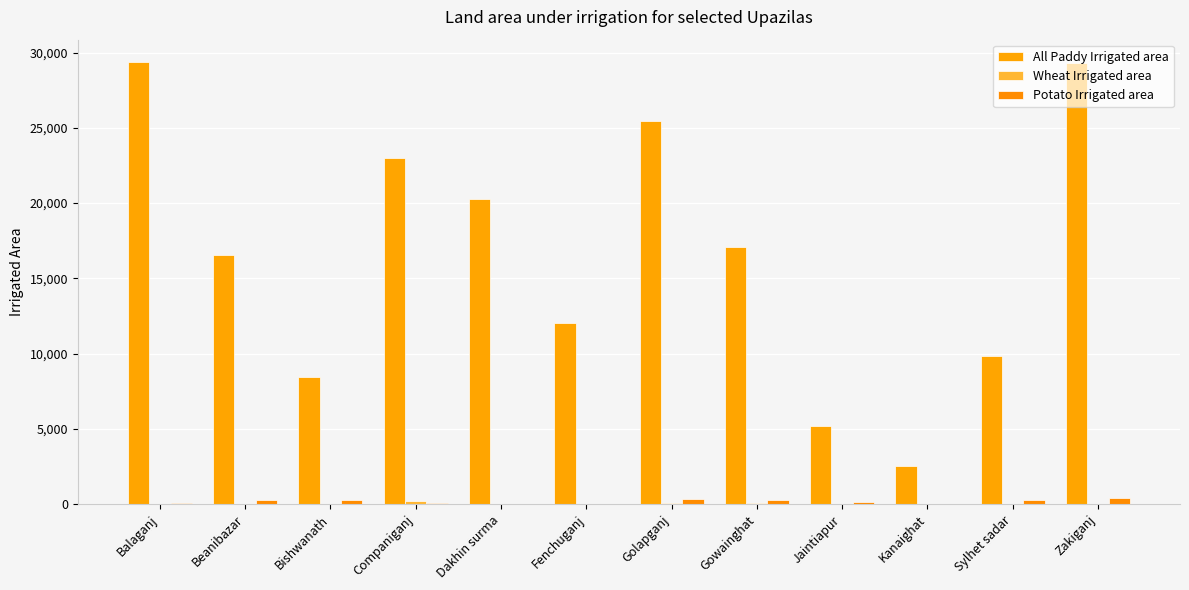

Rank the categories by Potato Irrigated area value from highest to lowest.

Zakiganj, Golapganj, Beanibazar, Gowainghat, Sylhet sadar, Bishwanath, Jaintiapur, Companiganj, Balaganj, Dakhin surma, Fenchuganj, Kanaighat